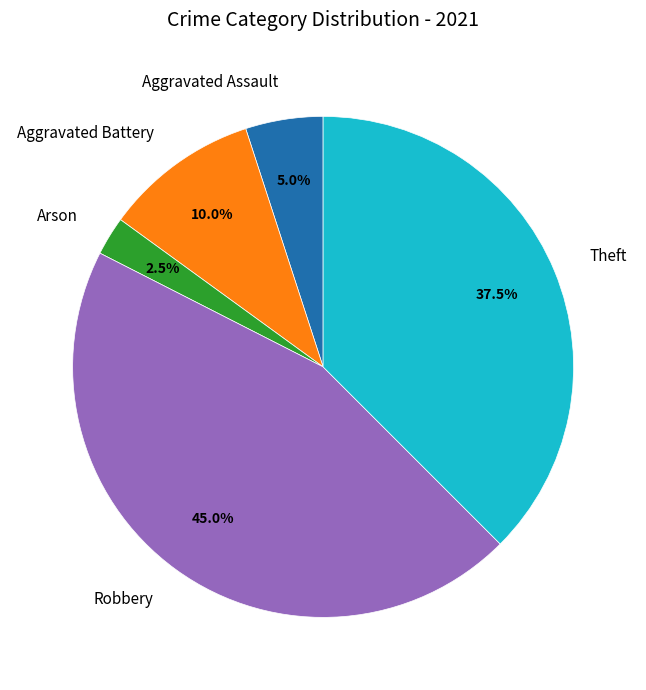

What percentage is the Aggravated Assault slice, to the nearest percent?

5%